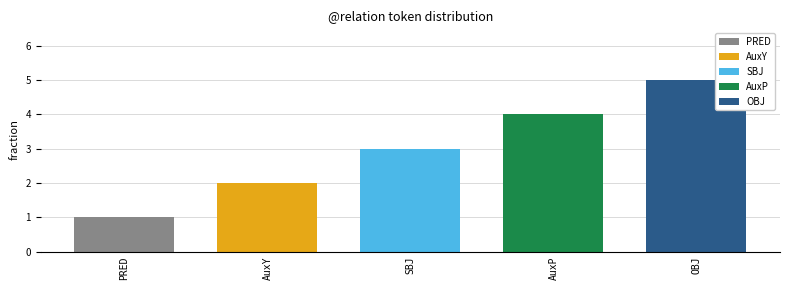

Between AuxY and AuxP, which is larger?

AuxP